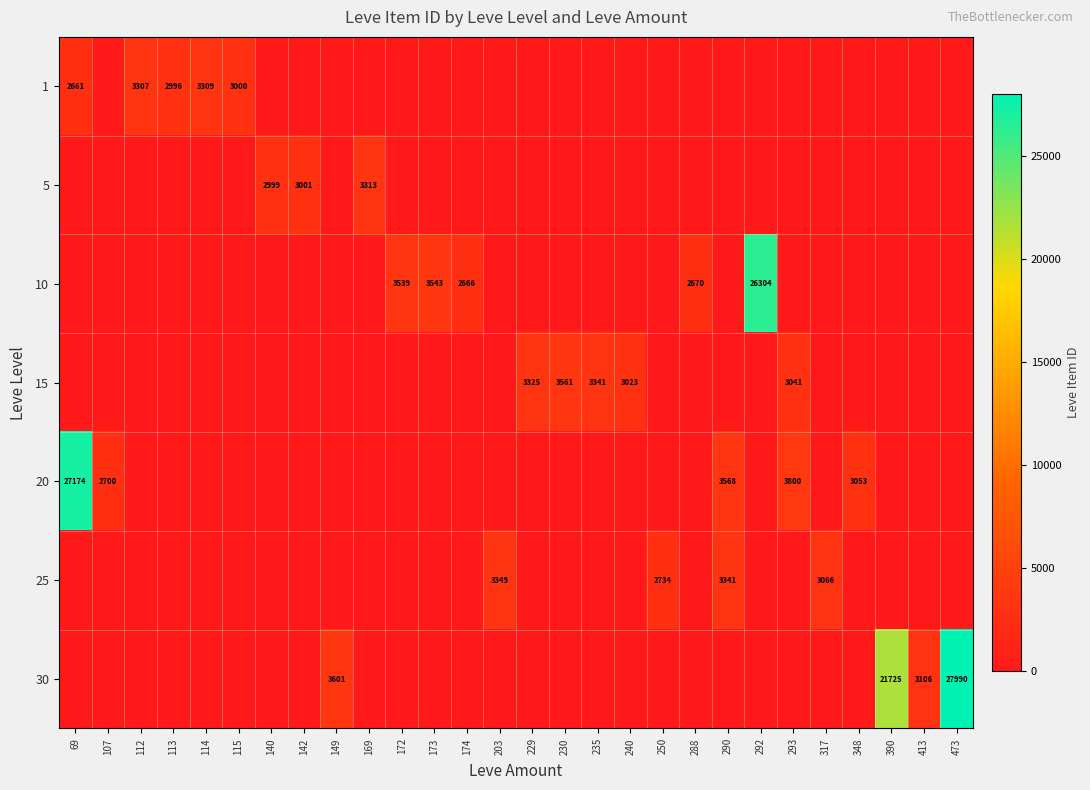

True or false: 20 has a value of 3800 at 293.

True